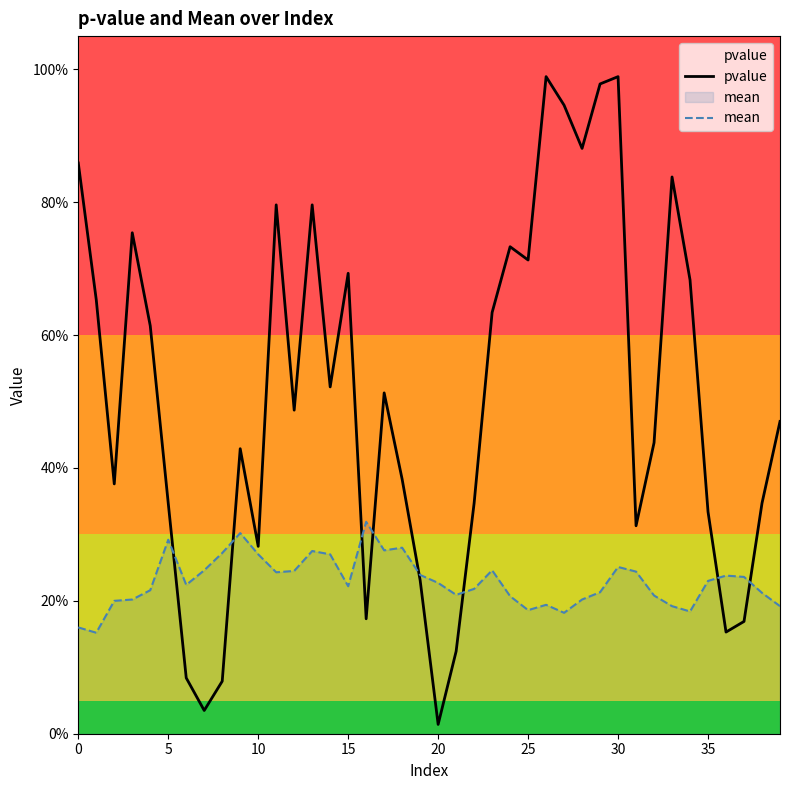

At which label does pvalue reach its peak?

26